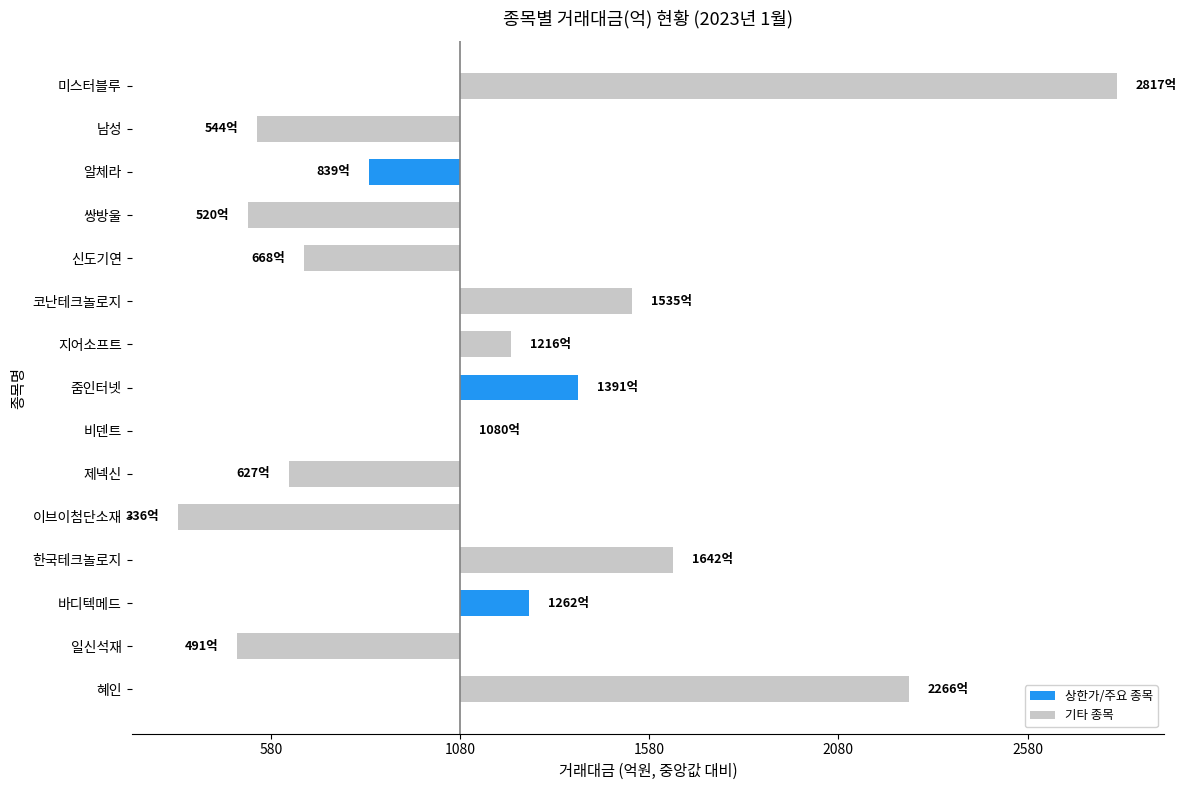

What is the change in value from 비덴트 to 남성?

-536